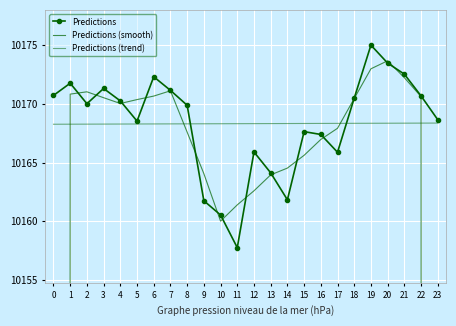

How many distinct data groups are displayed?

3